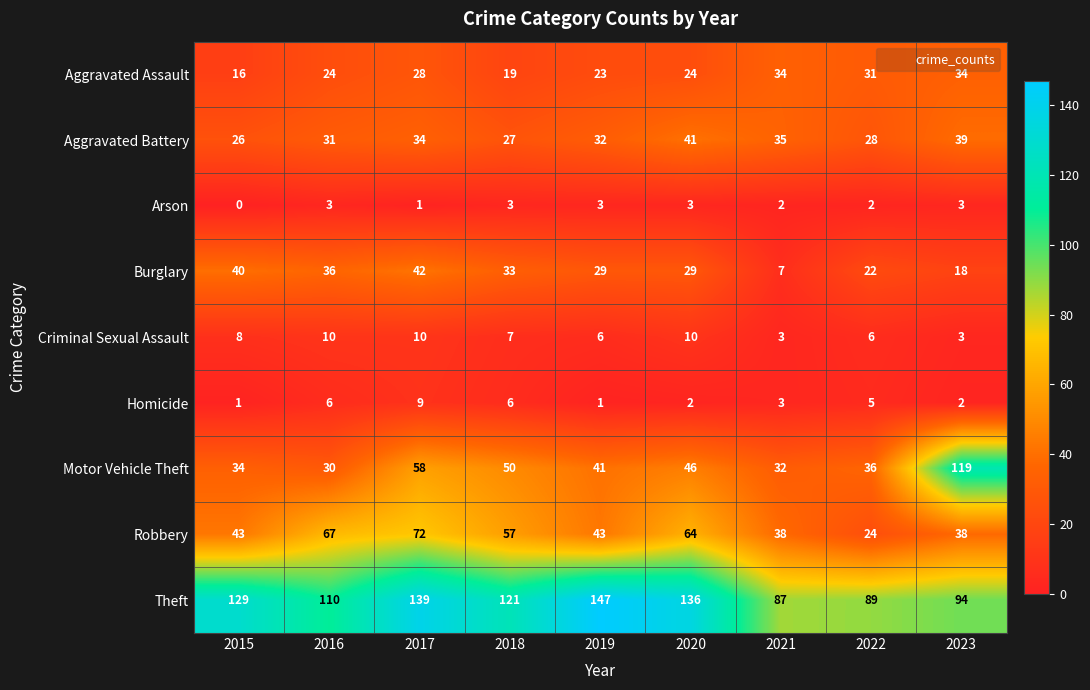

The value of Theft at 2023 is 94. True or false?

True